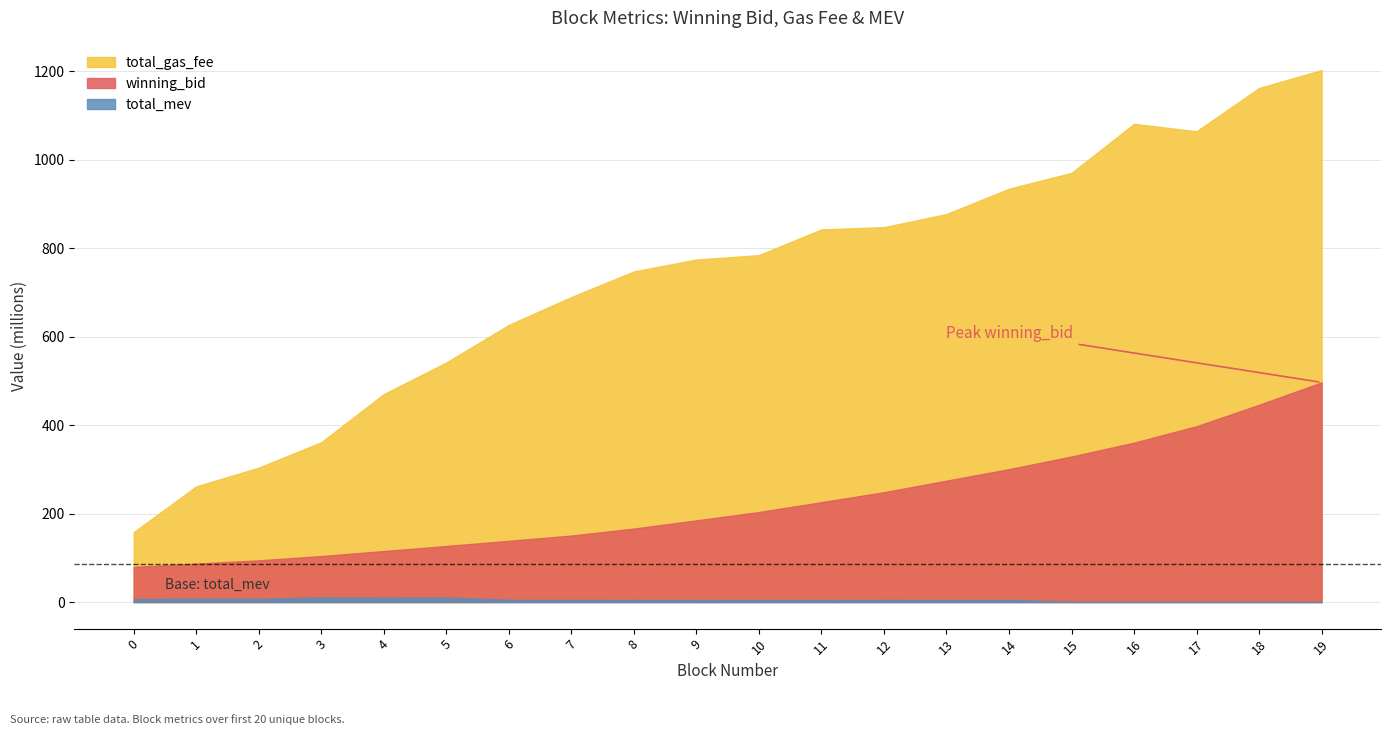

Which category has the highest value across all series?

19